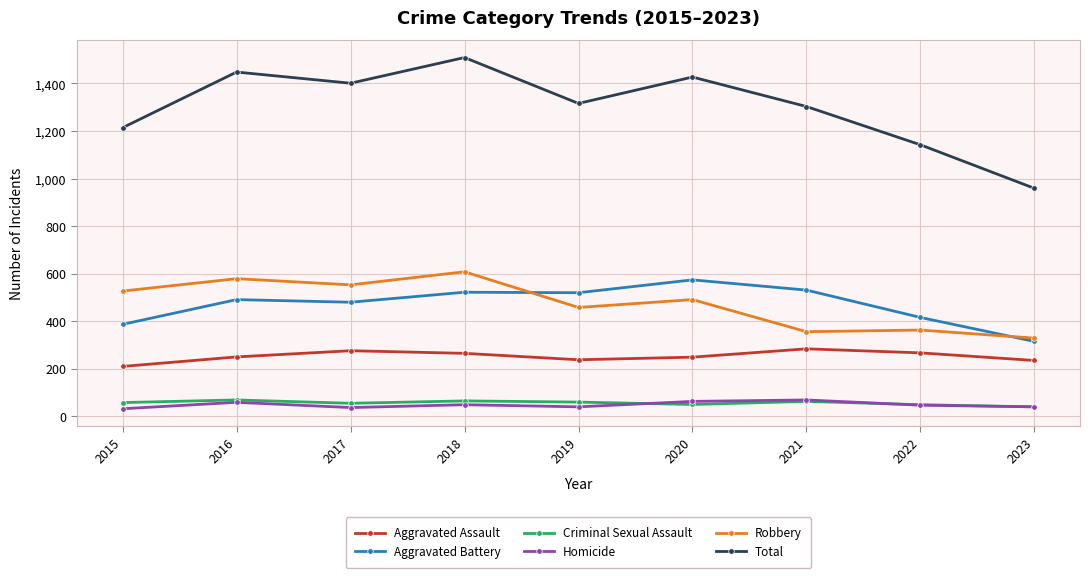

Is the value of Aggravated Assault at 2022 greater than the value of Aggravated Battery at 2016?

No